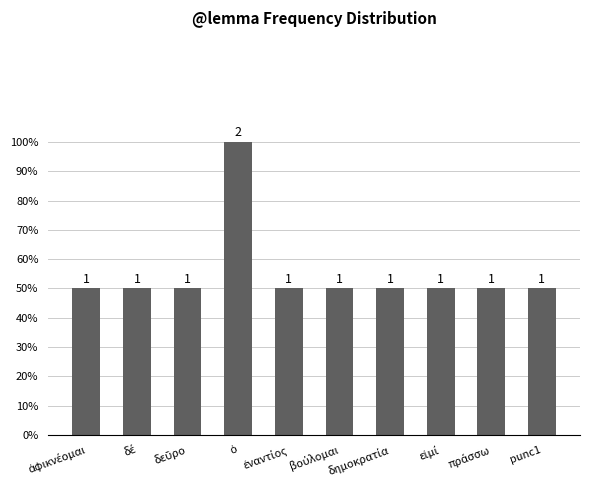

Approximately how many times larger is the value at πράσσω compared to δέ?

1.0